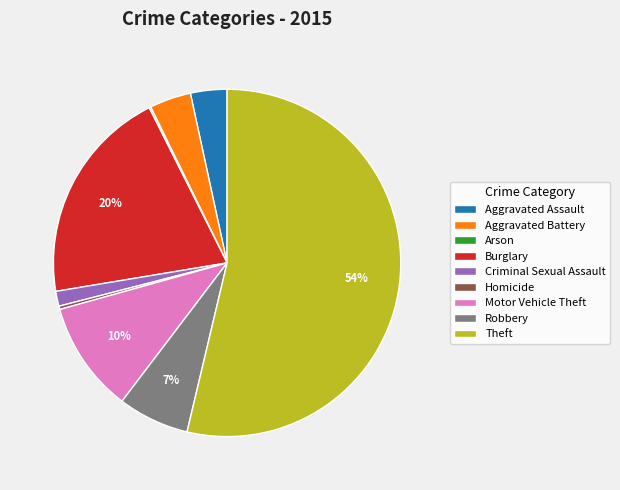

To the nearest percent, what percentage of the pie is Motor Vehicle Theft?

10%